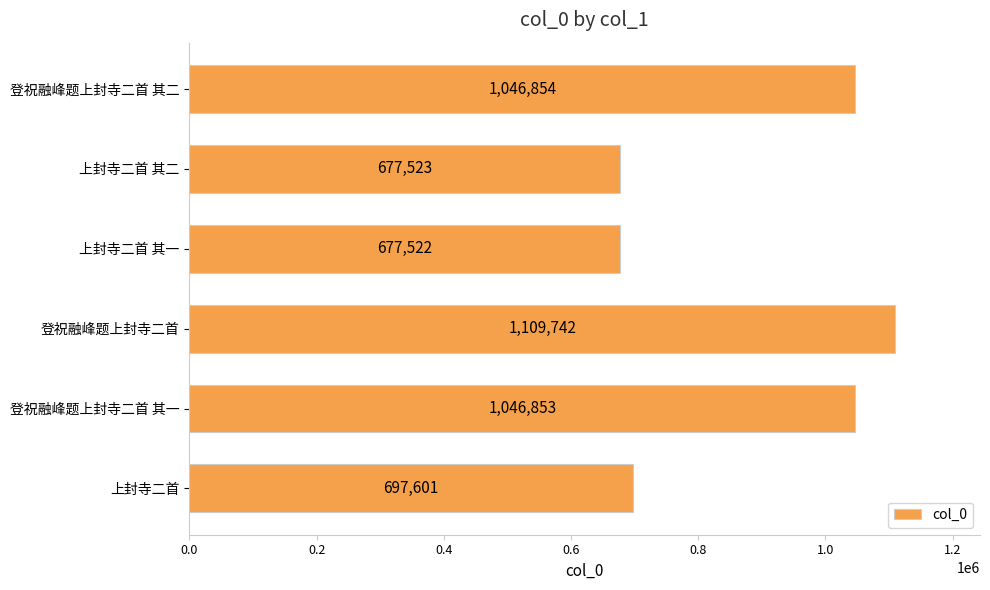

What is the sum of all values?

5256095